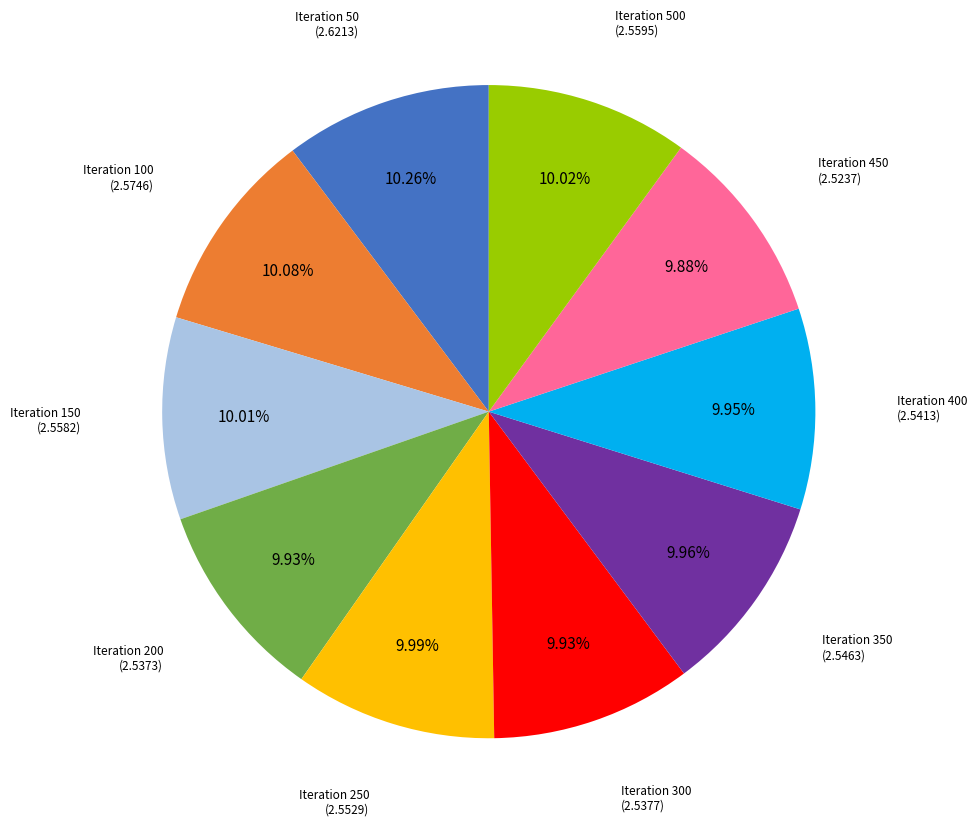

Is there a majority slice in this chart?

No